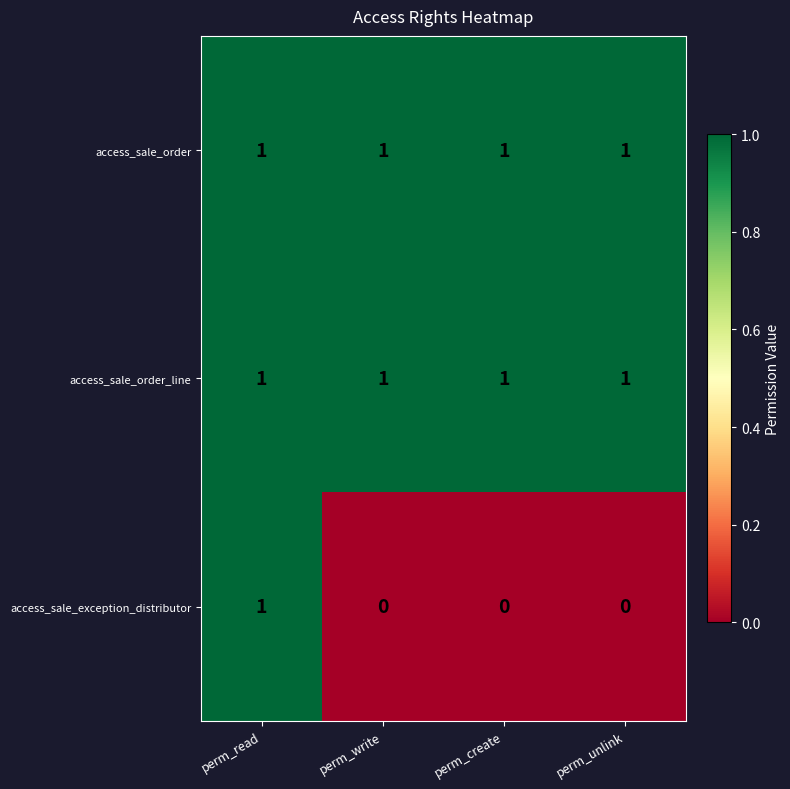

At which category is the sum across all series the highest?

perm_read